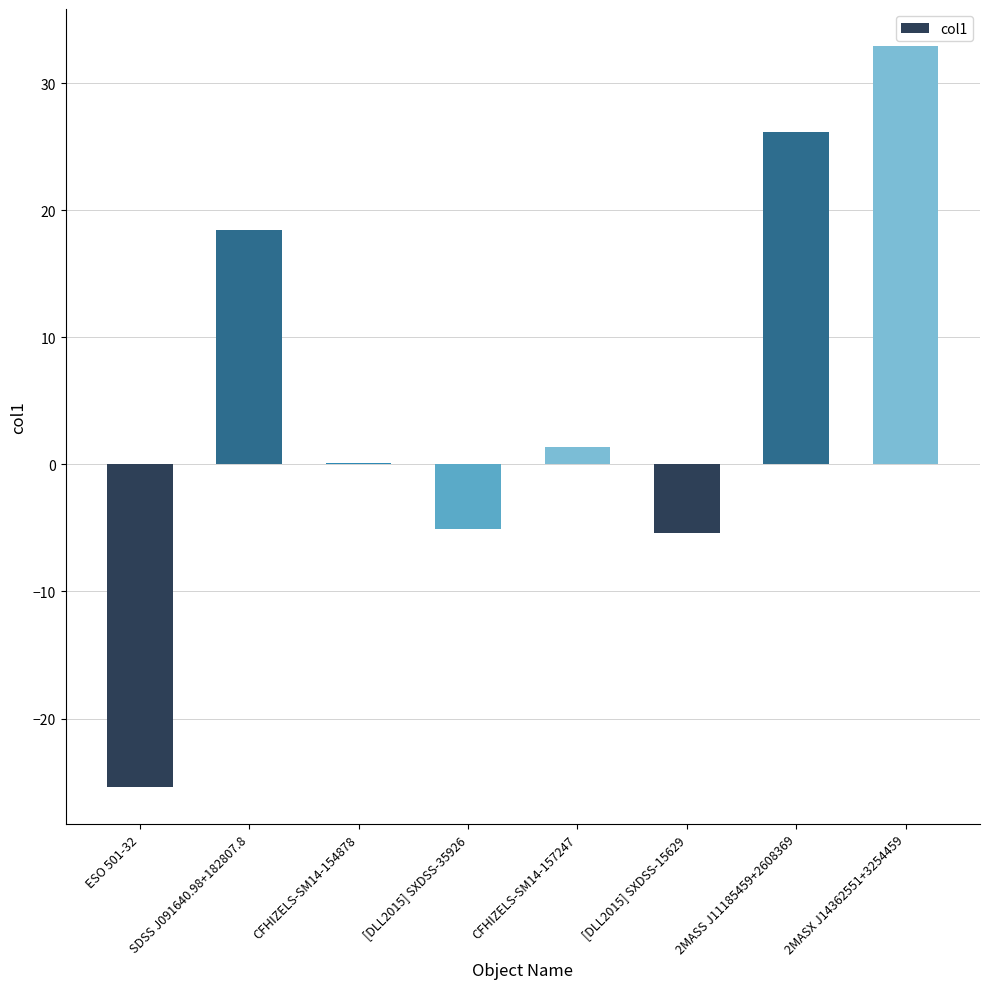

True or false: the data shows -5.1 at [DLL2015] SXDSS-35926.

True